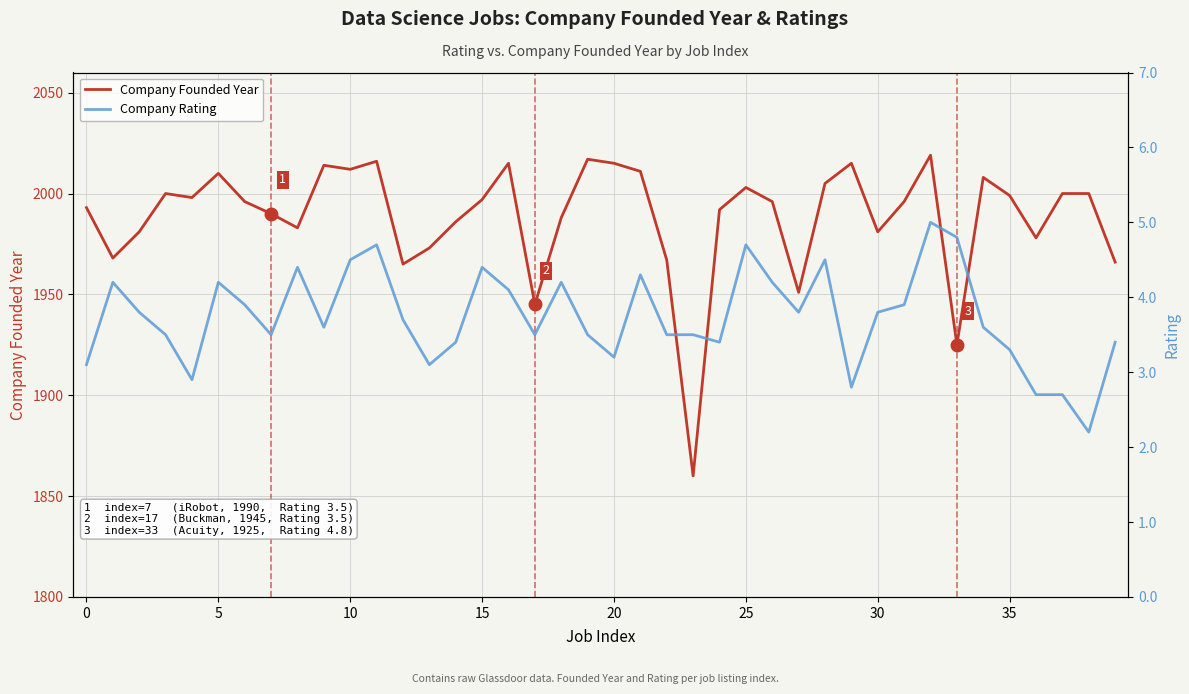

What is the highest value of the Company Founded Year series?

2019